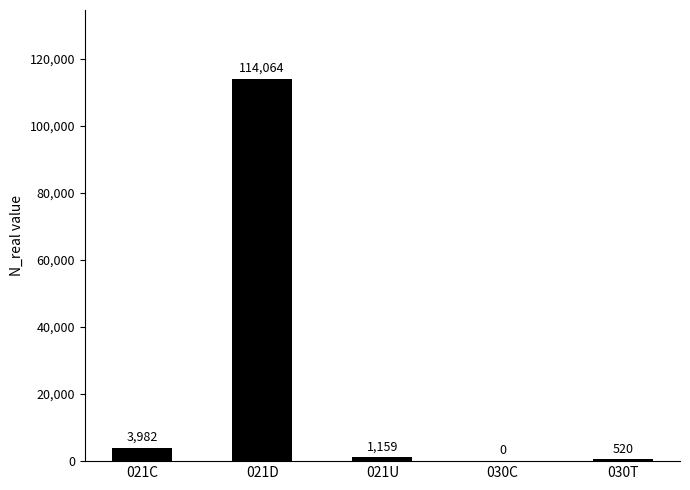

Reading right to left, what are all the values shown in this chart?

030T=520	030C=0	021U=1159	021D=114064	021C=3982